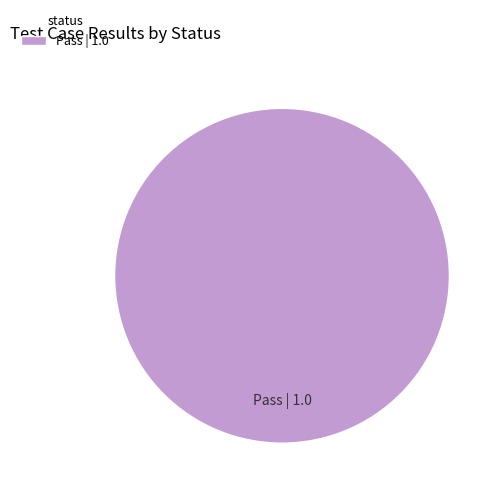

The Pass slice represents 100% of the pie. True or false?

True